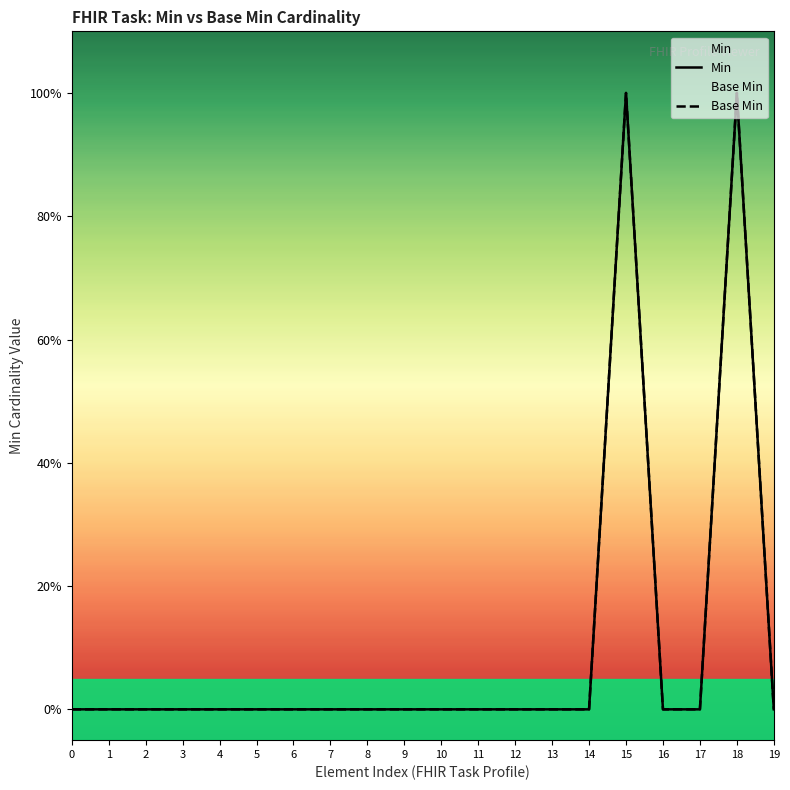

How many values in Base Min are above zero?

2